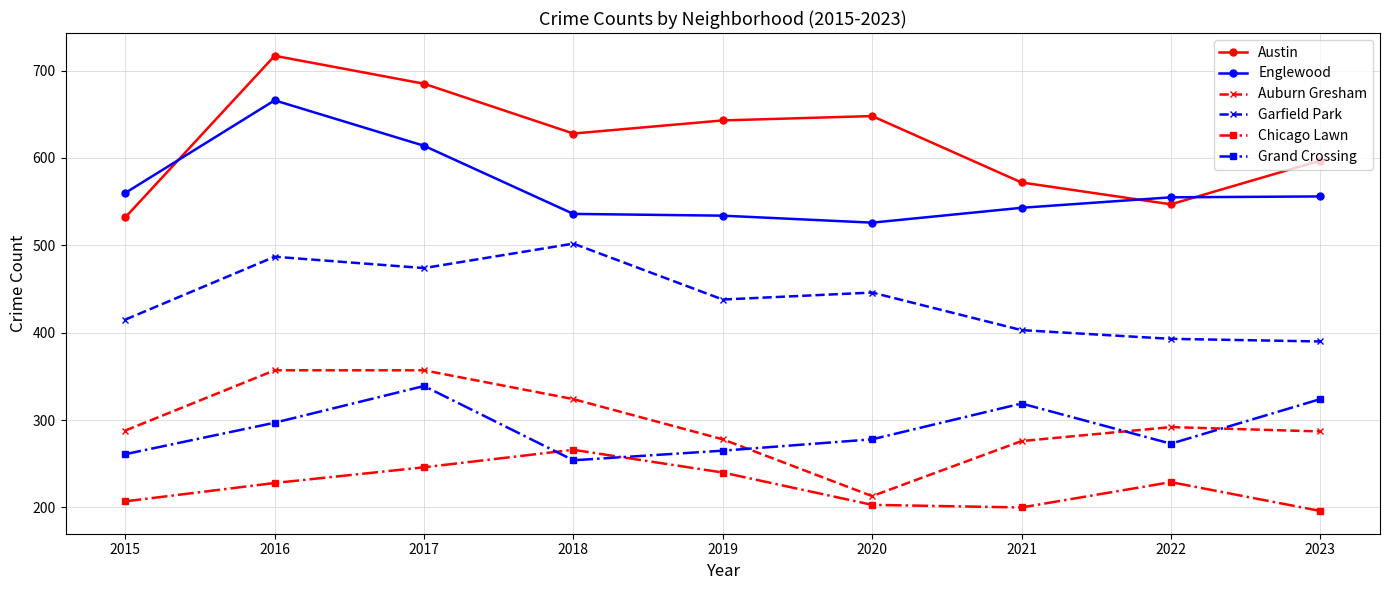

At which category does the chart reach its peak across all series?

2016